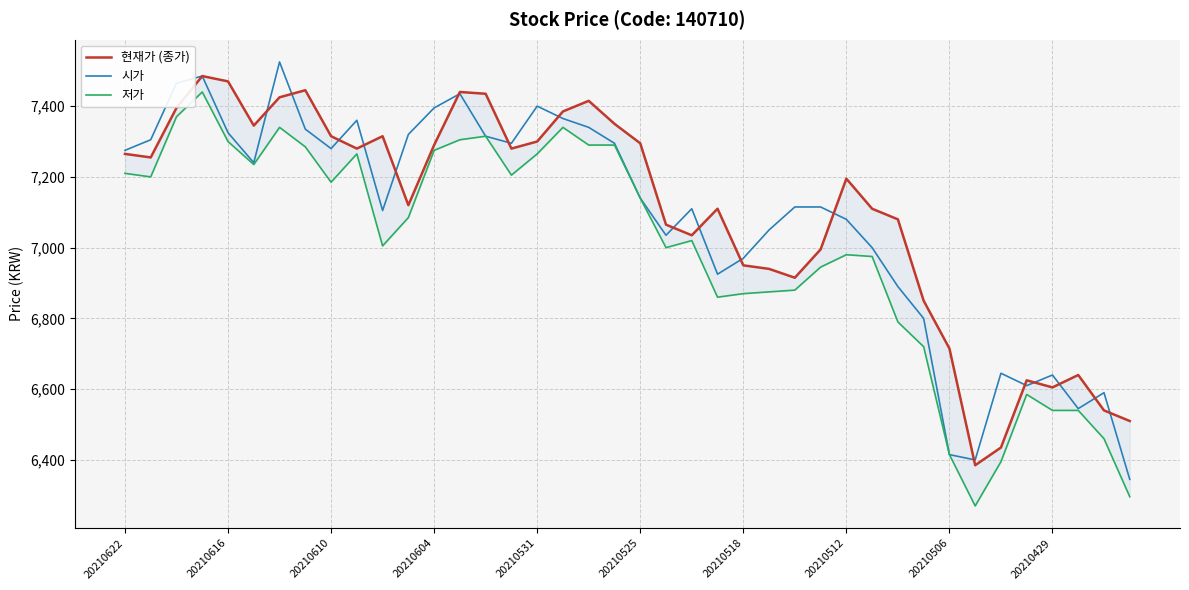

True or false: 시가 has a value of 7275 at 20210622.

True